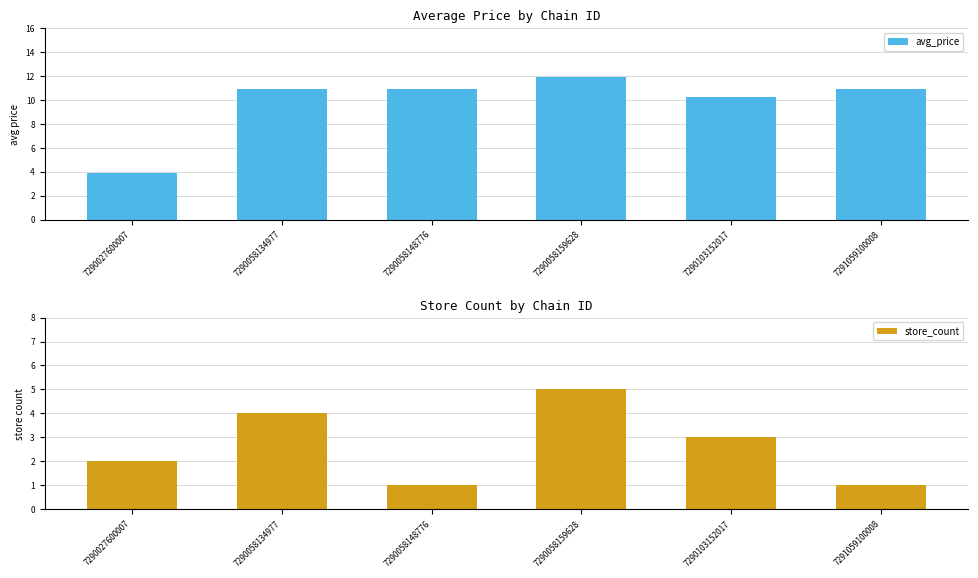

What is the lowest value of the avg_price series?

3.9